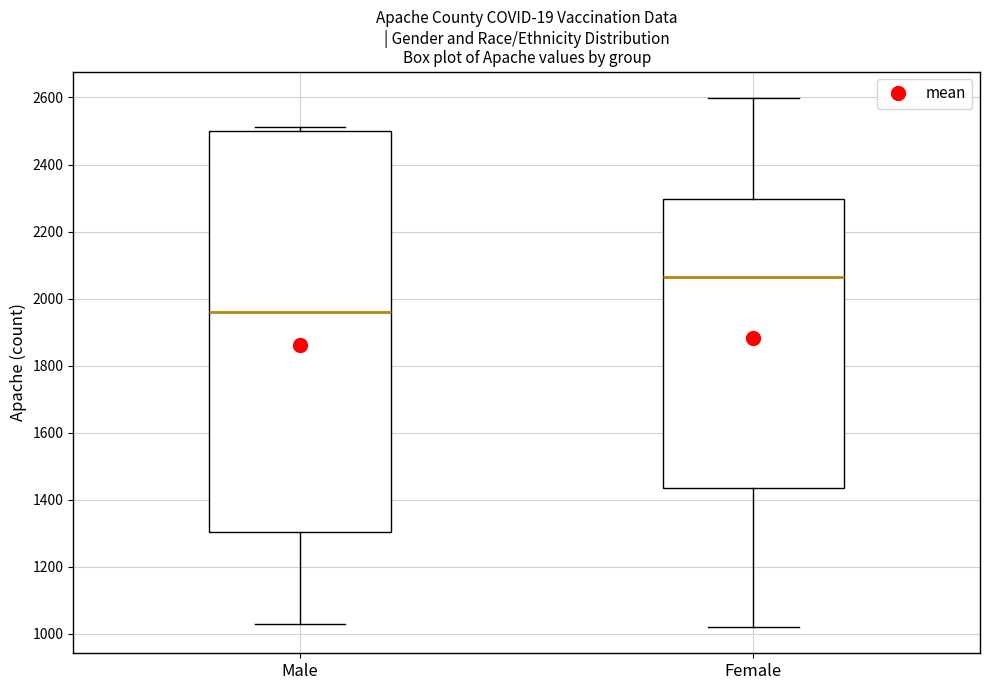

Which box has the lowest median line?

Male